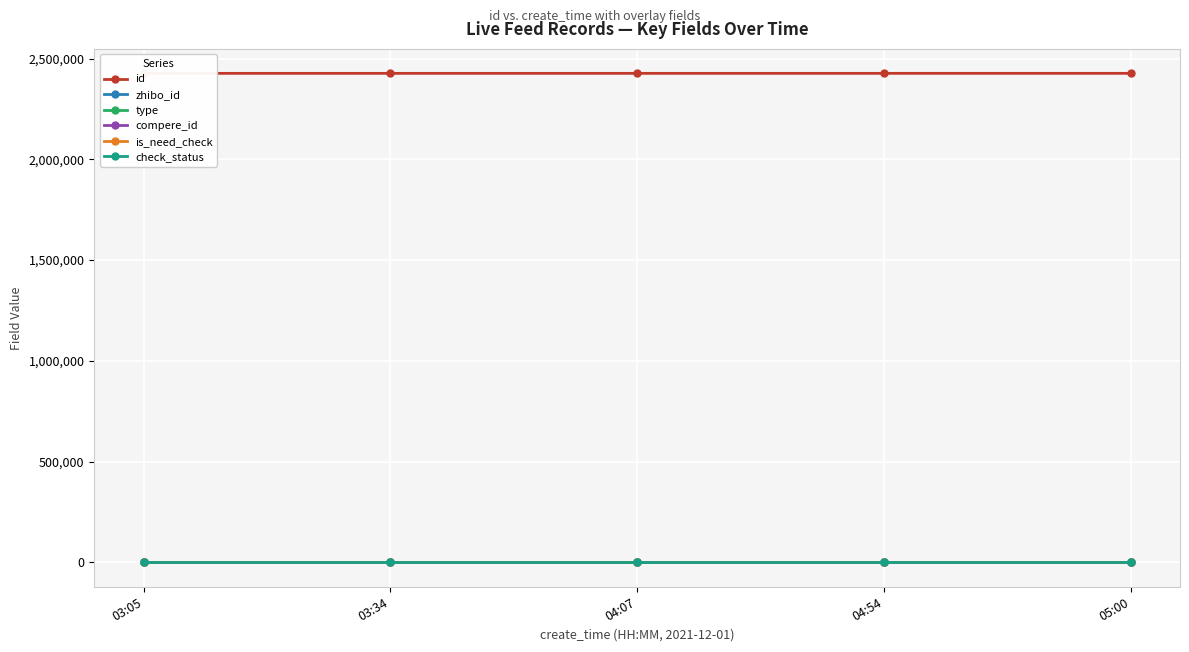

The value of id at 03:34 is 2426313. True or false?

True